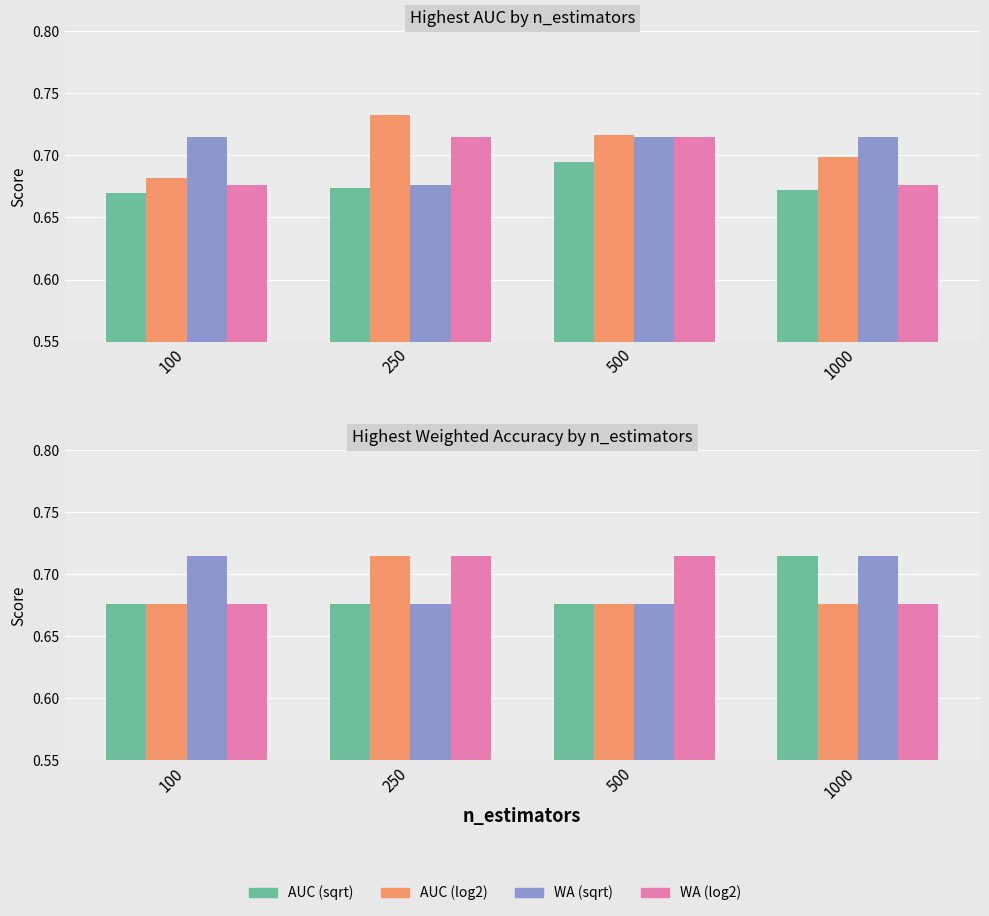

What are all the series names shown in the legend?

AUC (sqrt), AUC (log2), WA (sqrt), WA (log2)